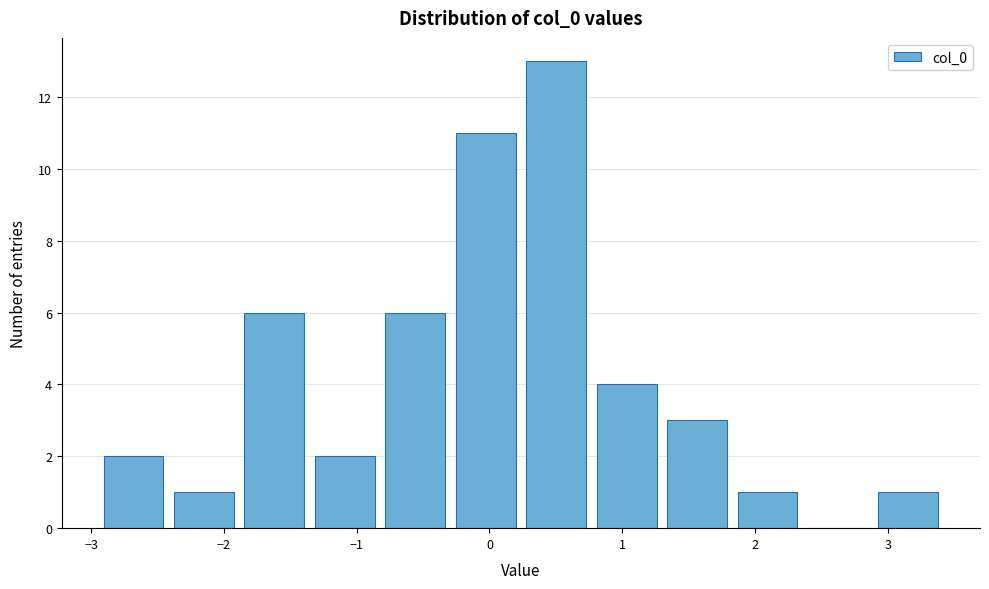

Over which range of the x-axis is the bar tallest?

0.2 to 0.8